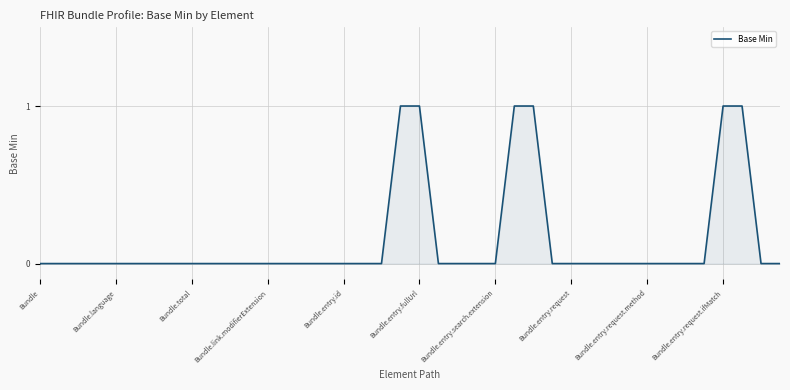

True or false: there are more than 2 points higher than both neighbors.

False